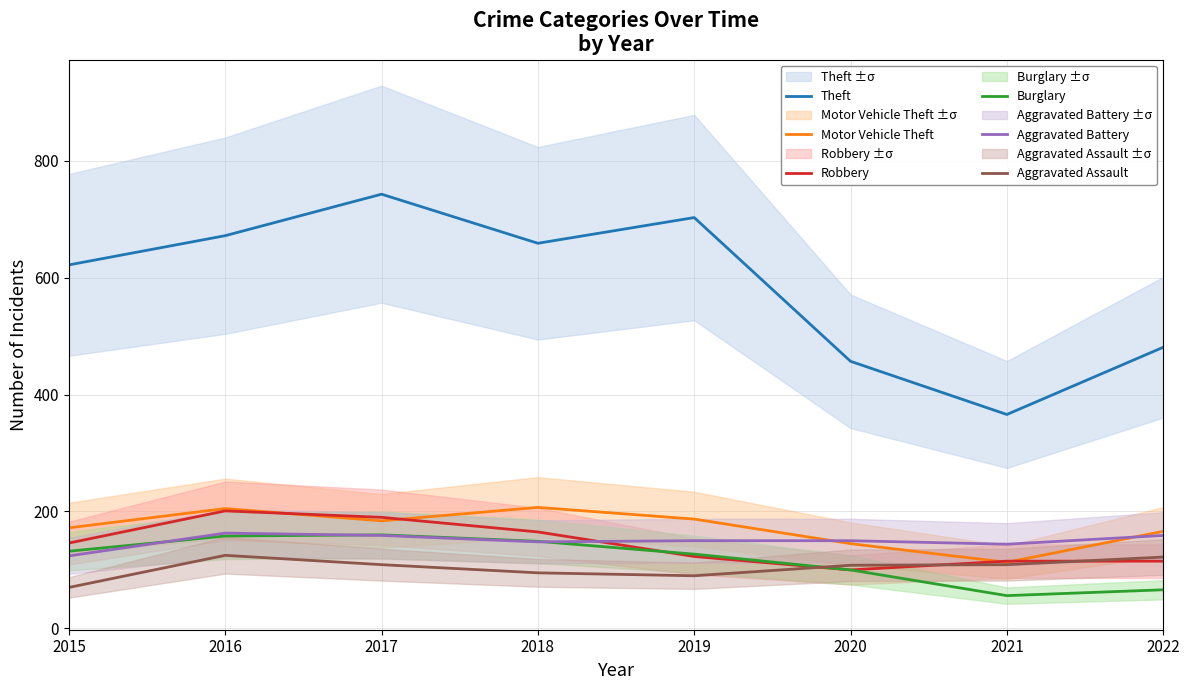

How many lines are shown in the chart?

6